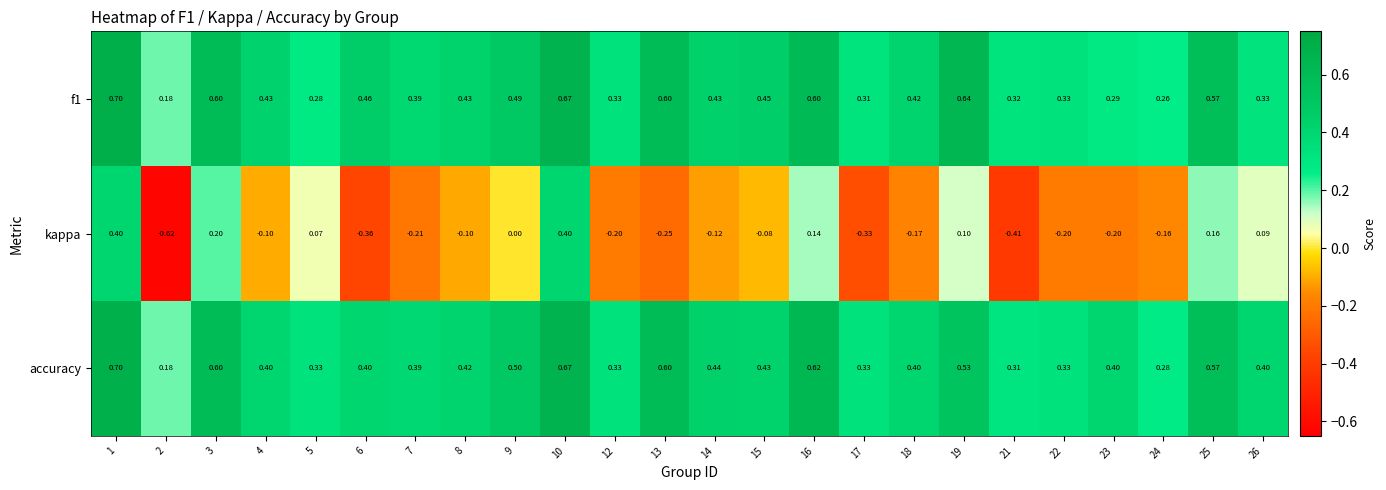

Is the value of accuracy at 9 greater than the value of kappa at 24?

Yes